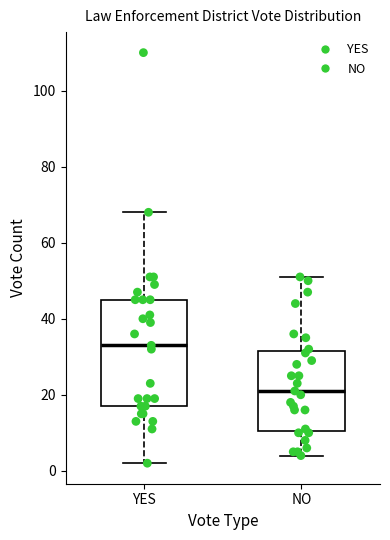

Where does the lower whisker of the box for NO end on the y-axis? The values are not printed on the chart, so give them approximately, as read against the axis.

4